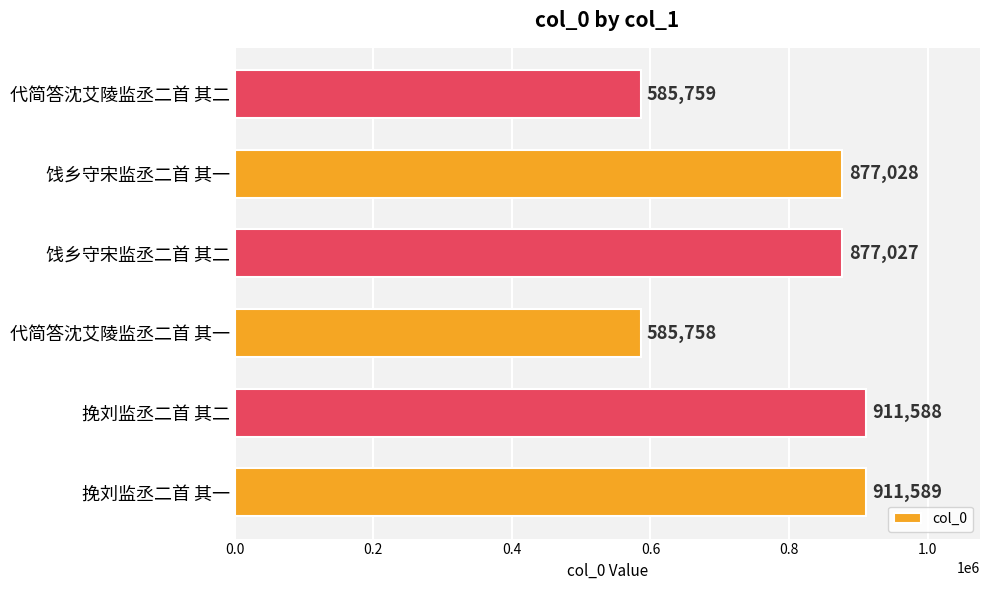

Is it true that the value at 挽刘监丞二首 其二 is 189741?

False